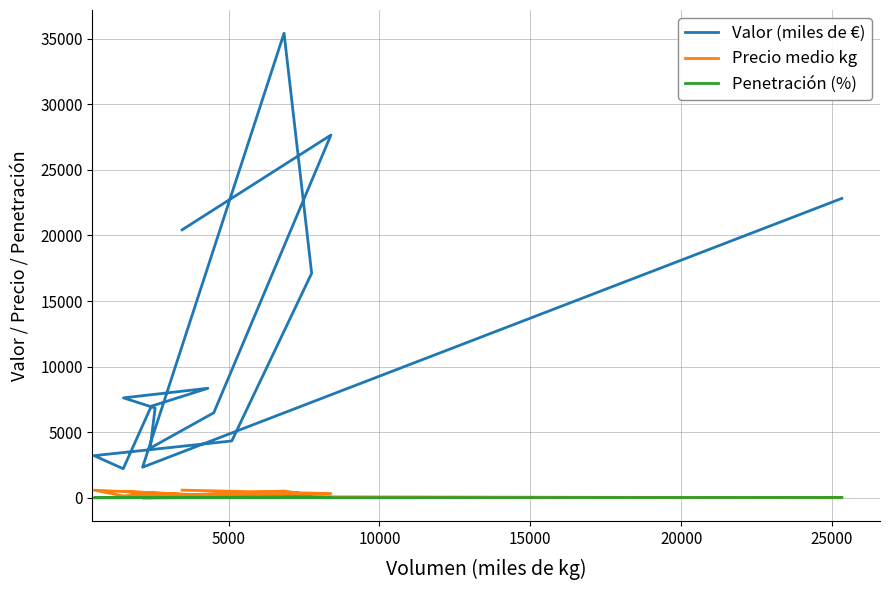

Which series has the largest total across all categories?

Valor (miles de €)